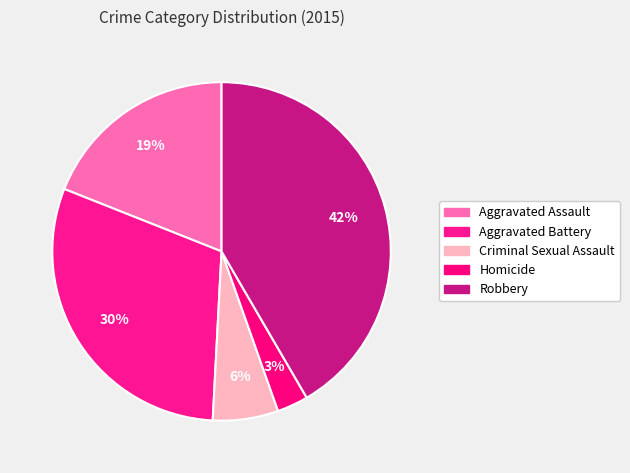

Count the number of slices in the pie.

5